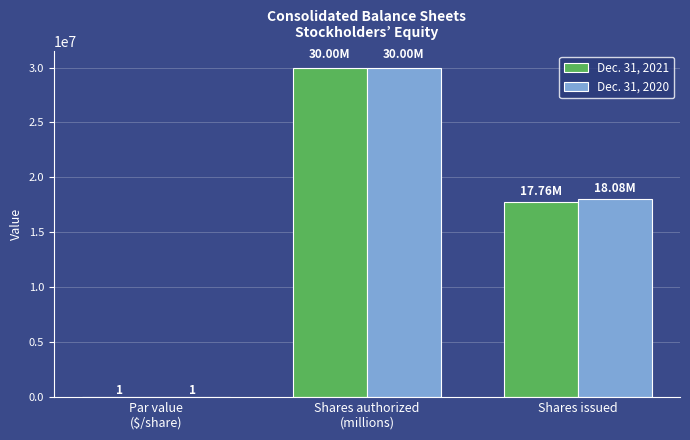

What is the sum of all Dec. 31, 2021 values?

47760244